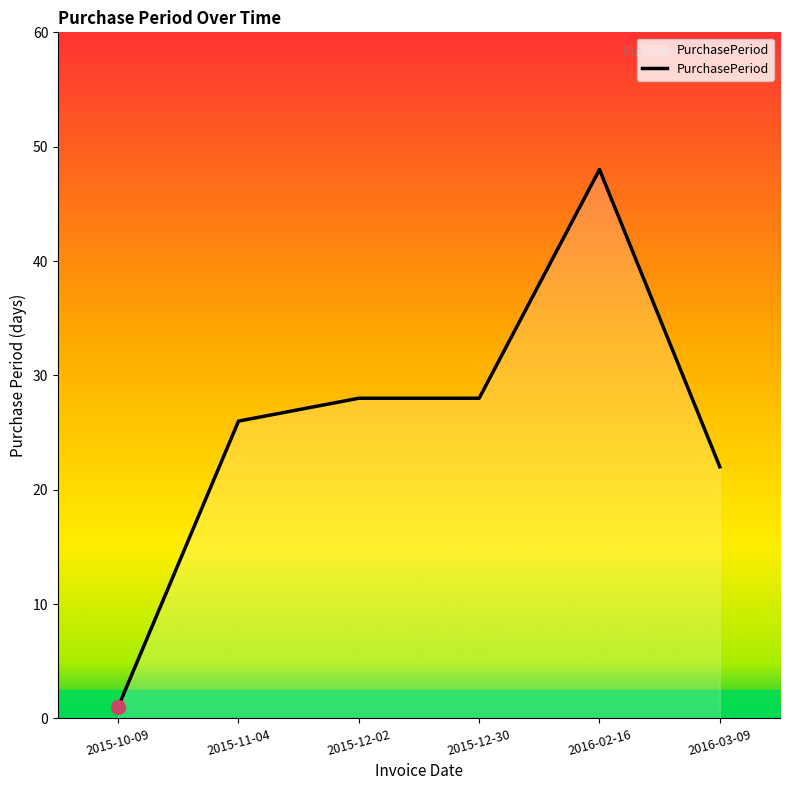

What is the average value?

26